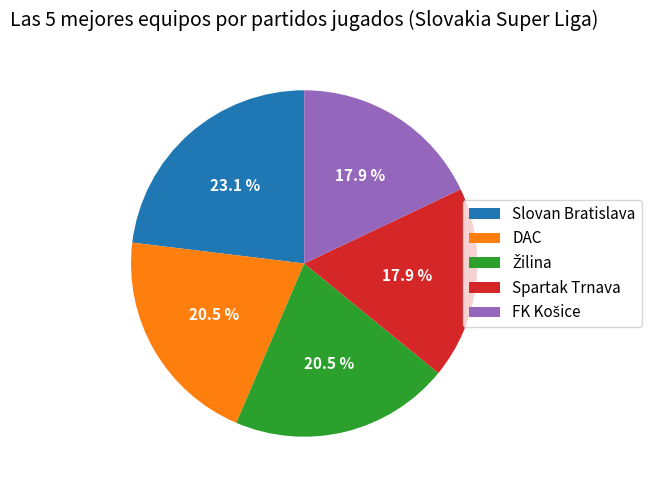

Is it true that DAC is 6% of the pie?

False